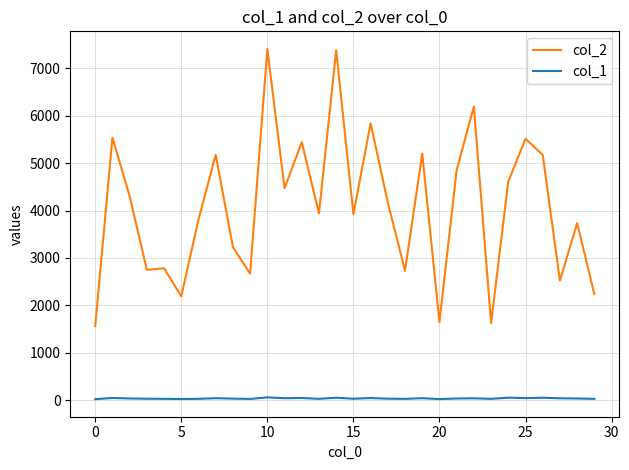

Which series has the largest total across all categories?

col_2